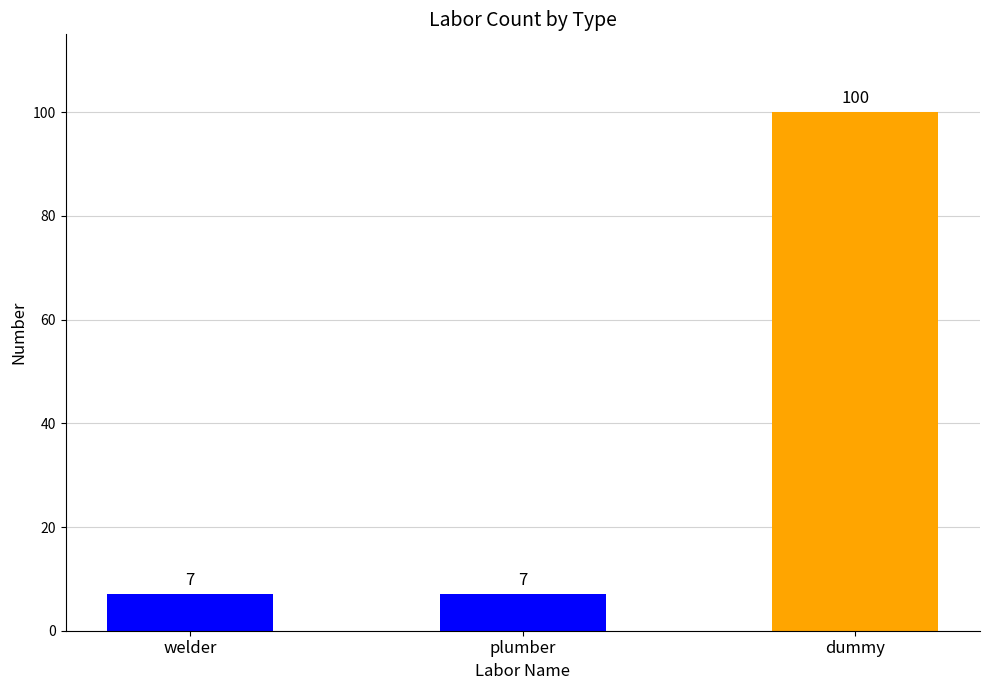

The value at welder is 3. True or false?

False